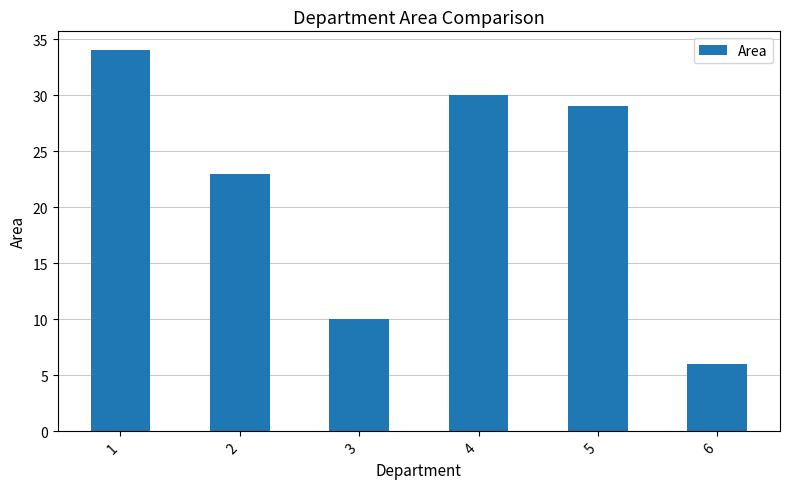

At which label is the value closest to 20?

2